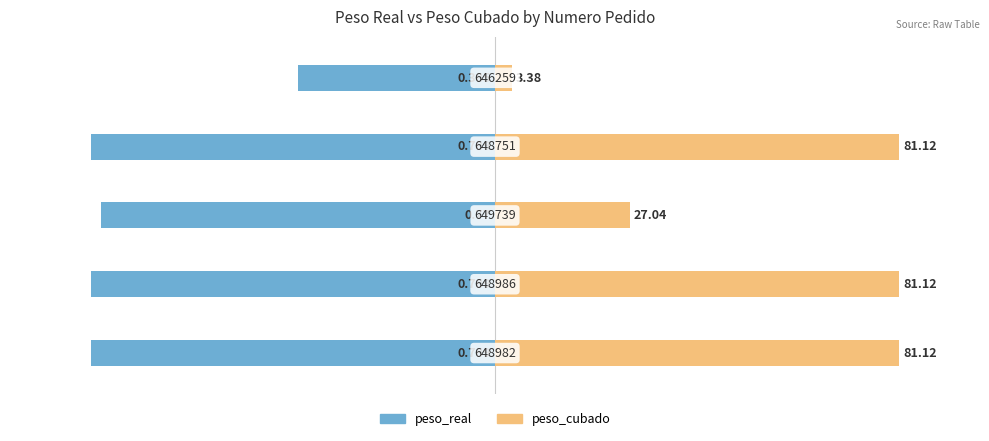

Are the bars grouped side by side (vs. stacked)?

Yes